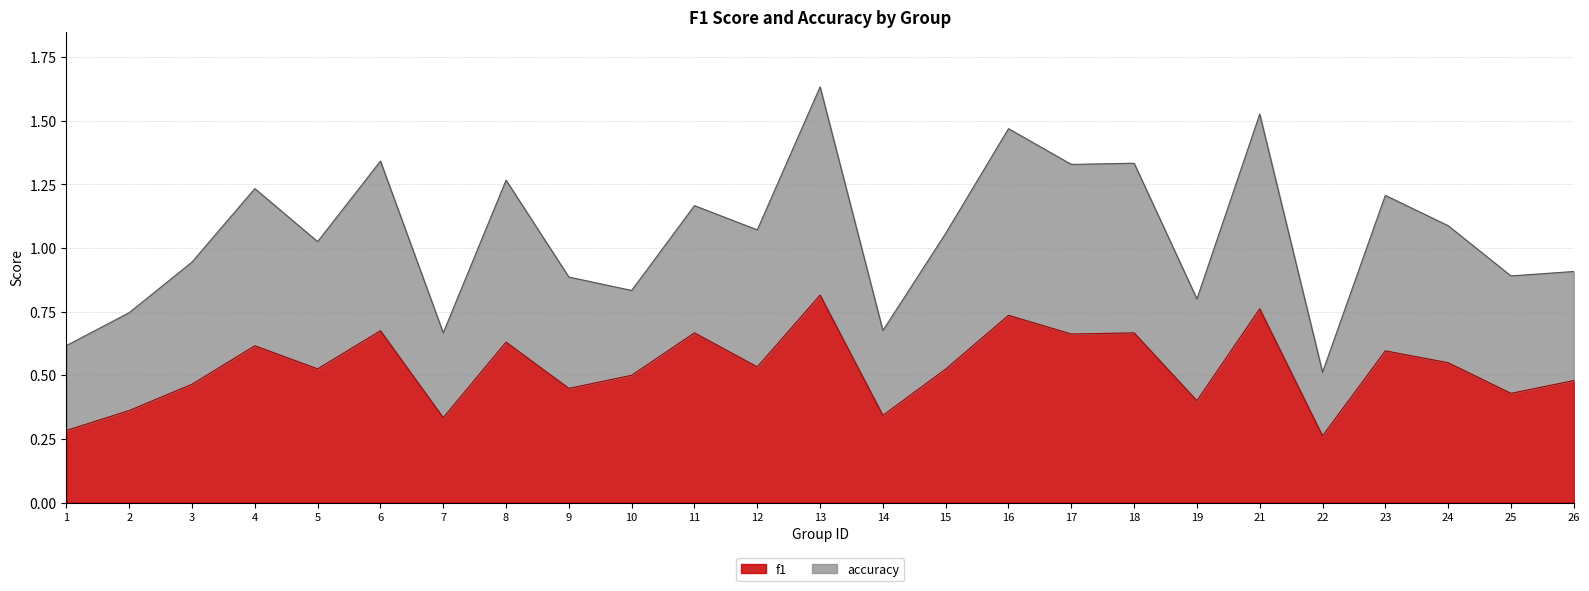

Which series changed the most between 11 and 25?

accuracy